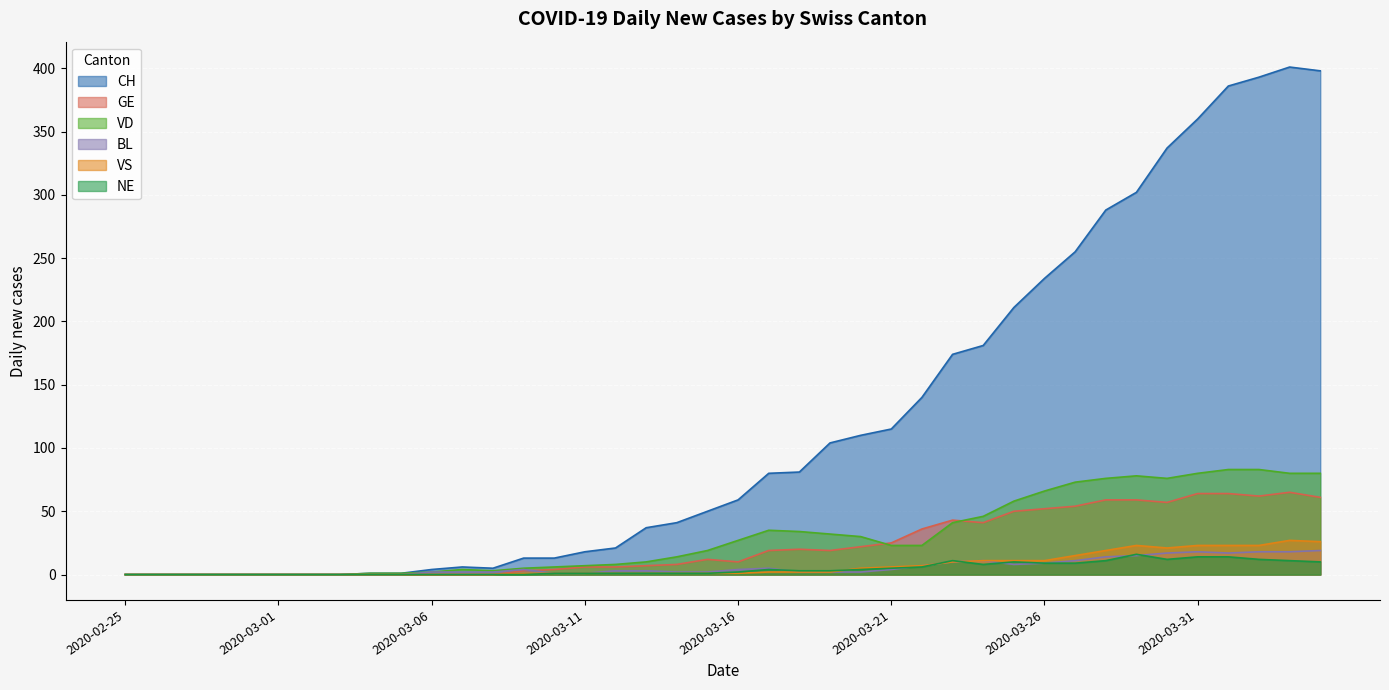

What is the difference between the second highest and minimum values in the VS series?

26